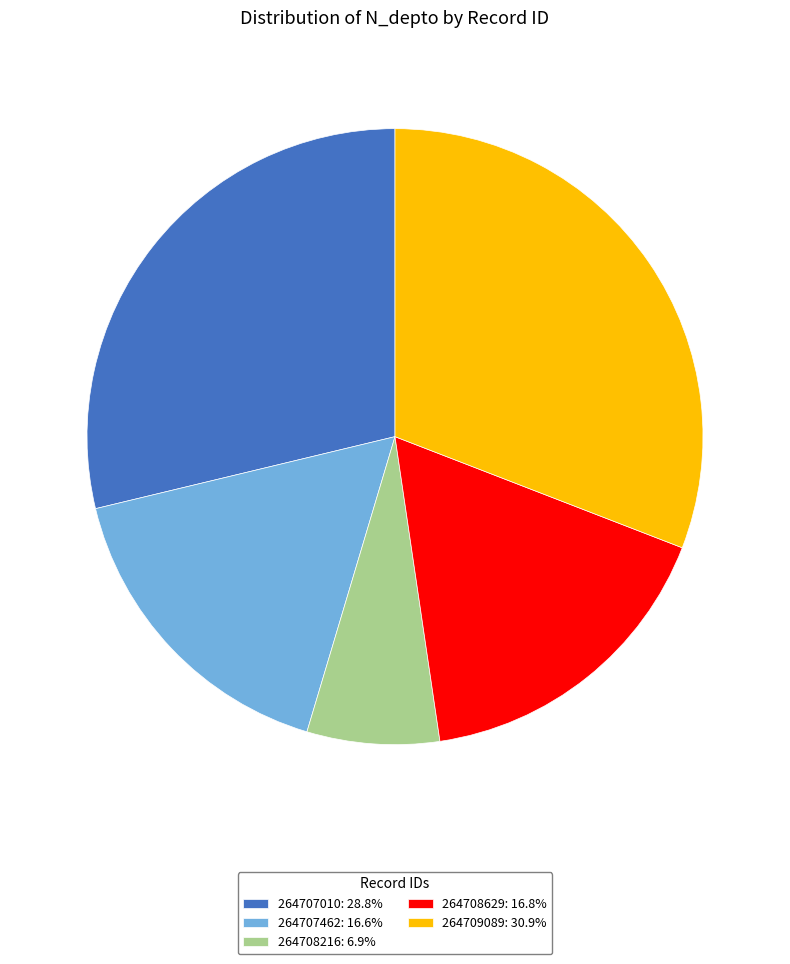

The 264707010 slice represents 29% of the pie. True or false?

True